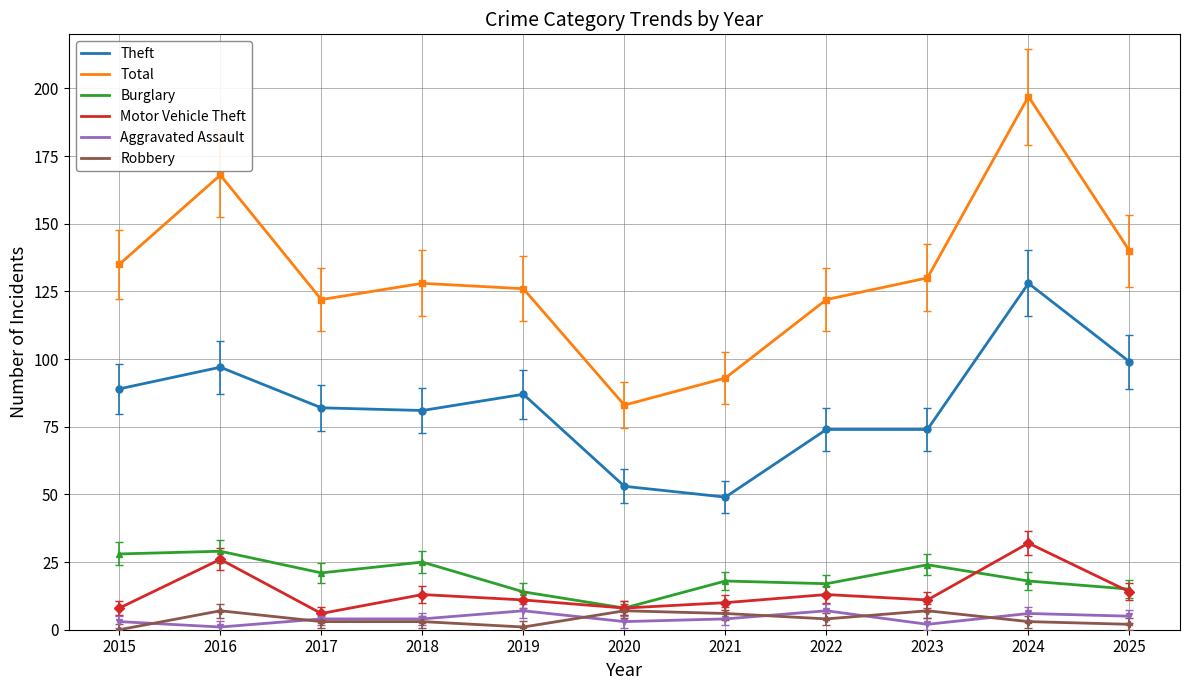

At how many categories does at least one series exceed 191?

1